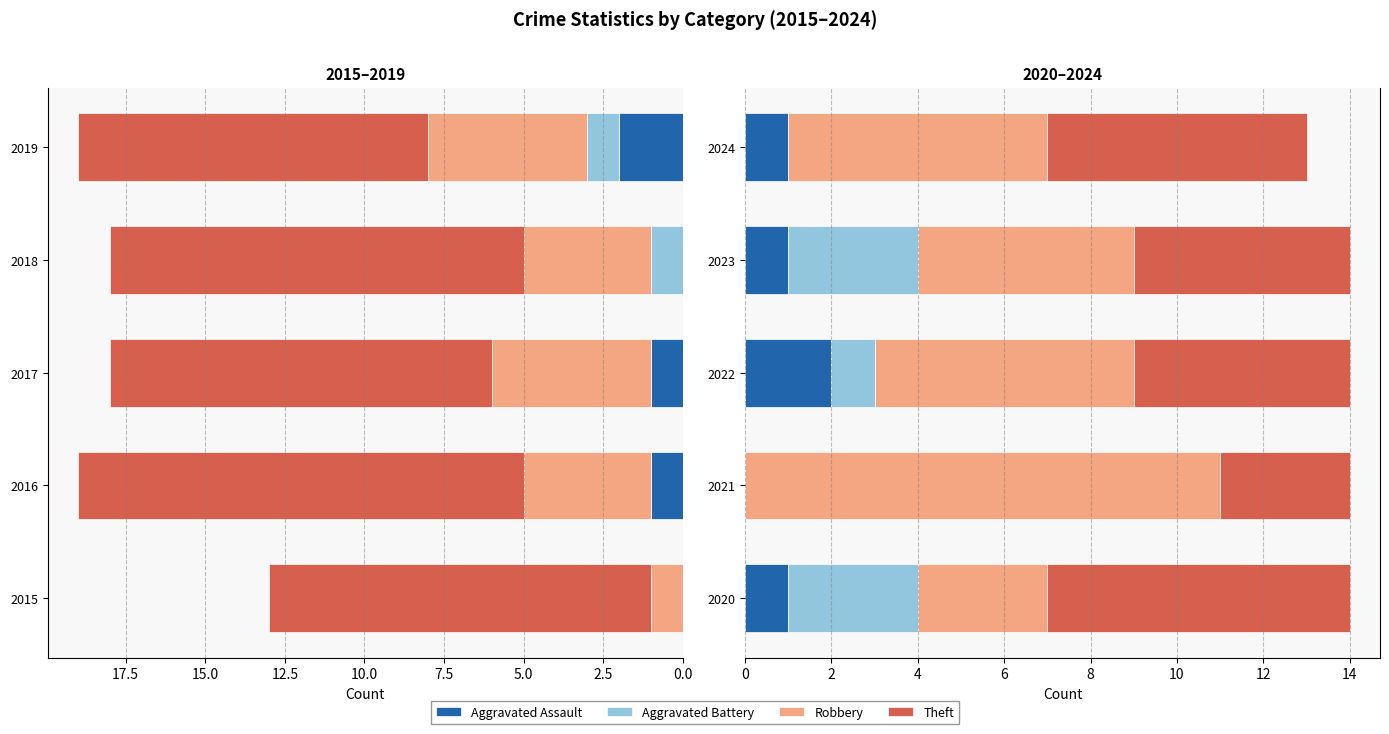

How many data points in Robbery are above 6?

1